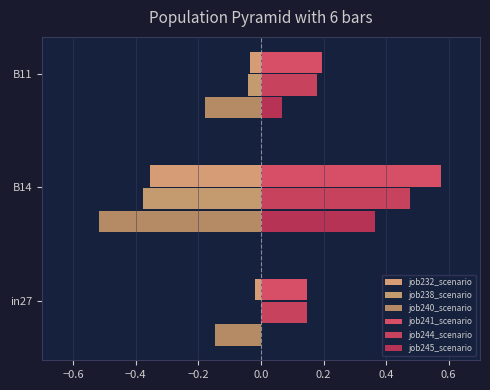

What is the average value of the job238_scenario series?

-0.1